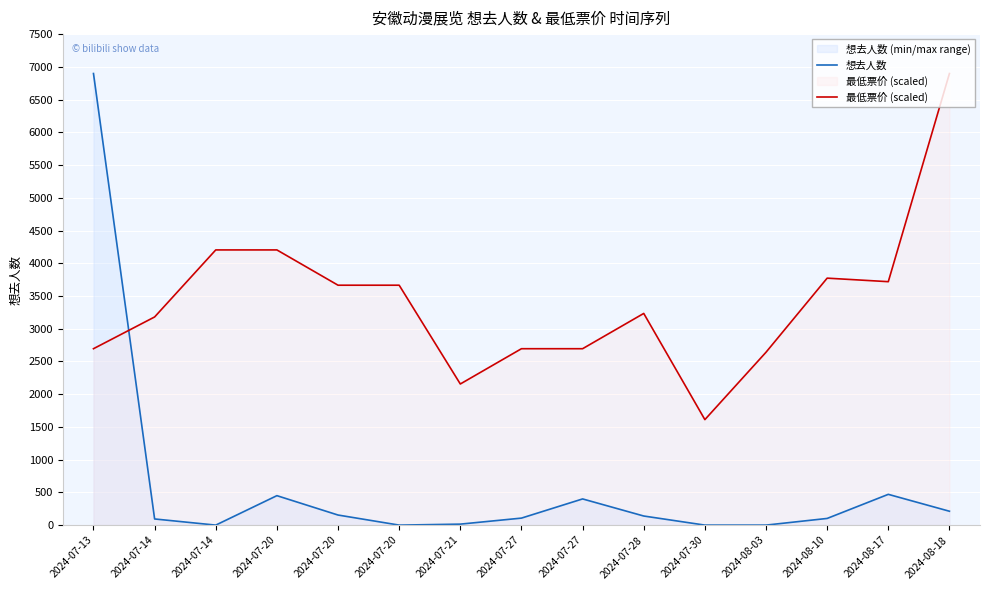

What is the difference between the highest and lowest values at 2024-08-18?

6686.0